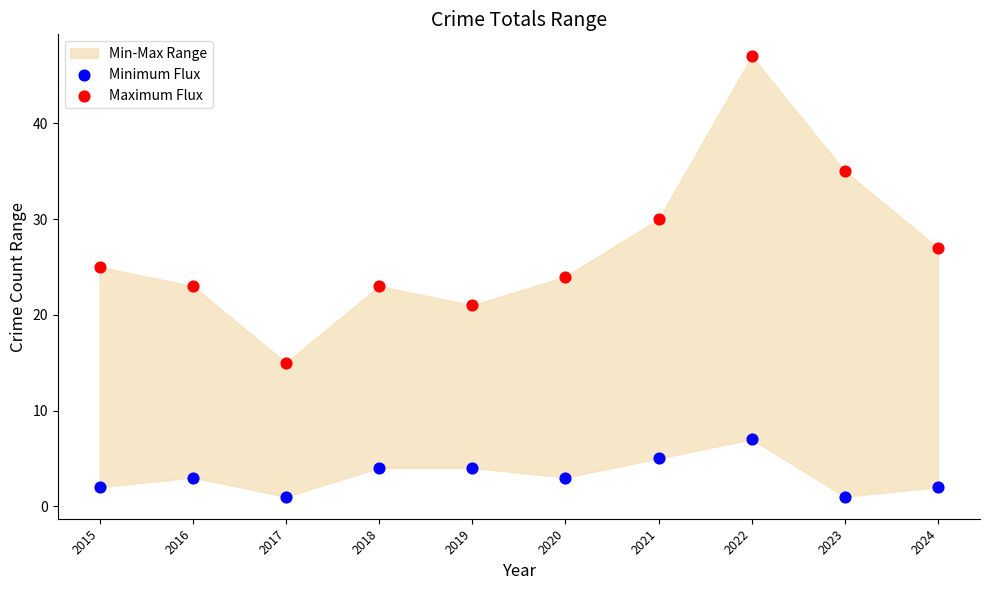

Which series reaches the maximum Y coordinate?

Maximum Flux